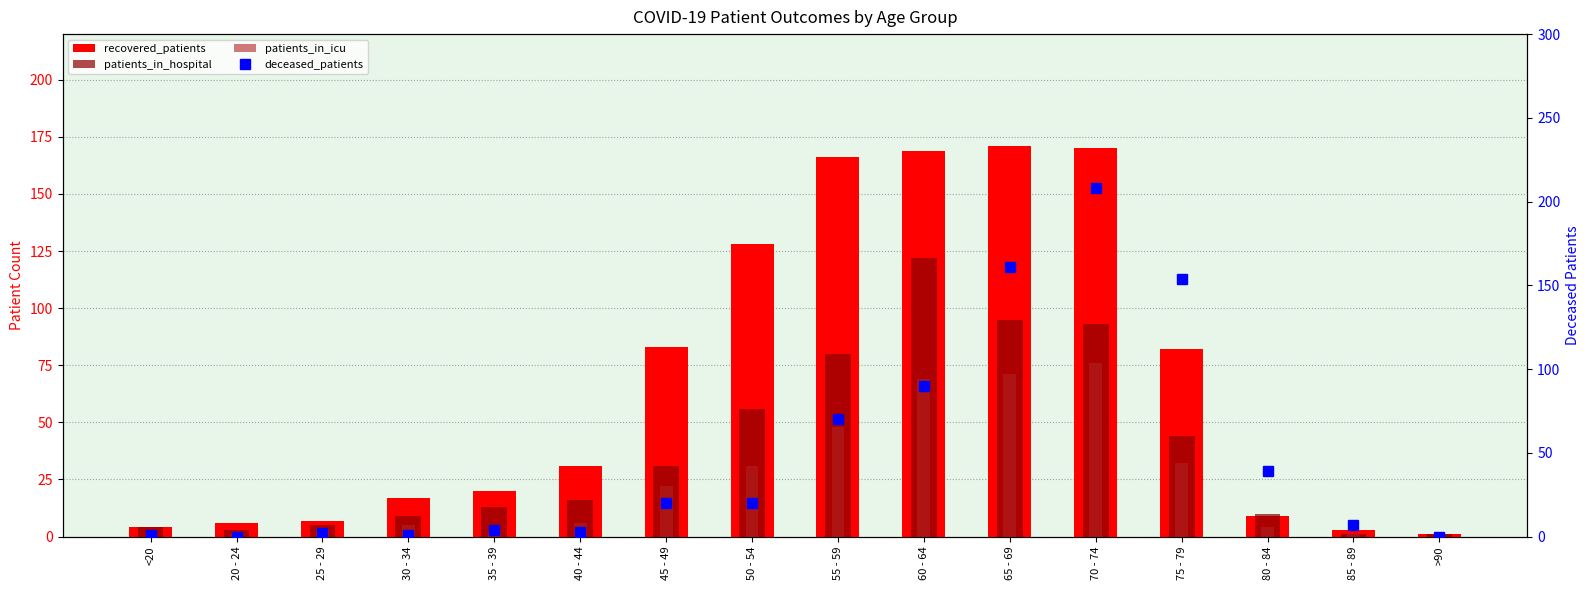

True or false: patients_in_hospital has a value of 31 at 45 - 49.

True